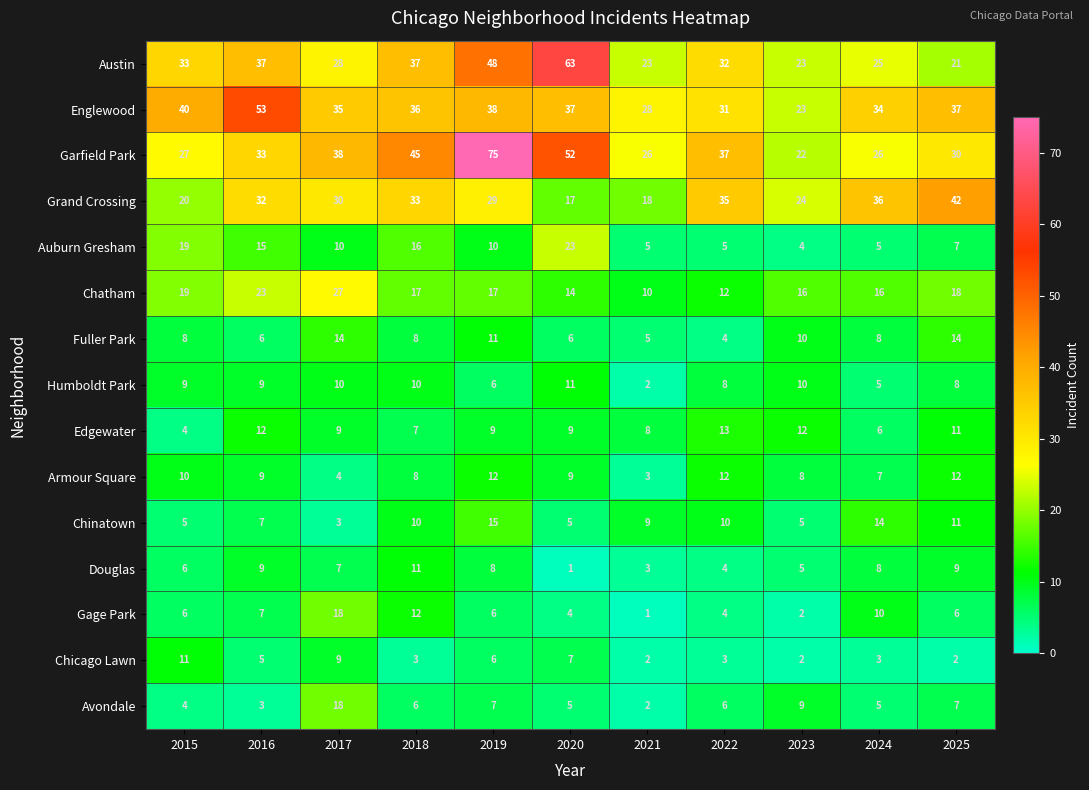

The Fuller Park series shows 15 at 2023. True or false?

False